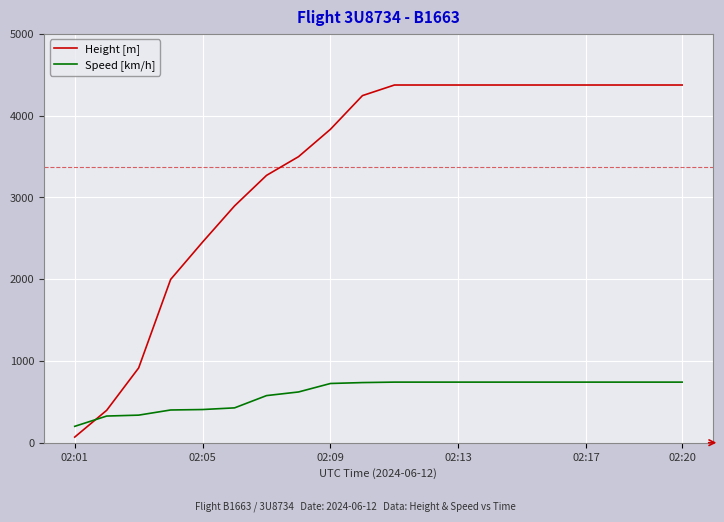

What is the greatest value displayed?

4373.9